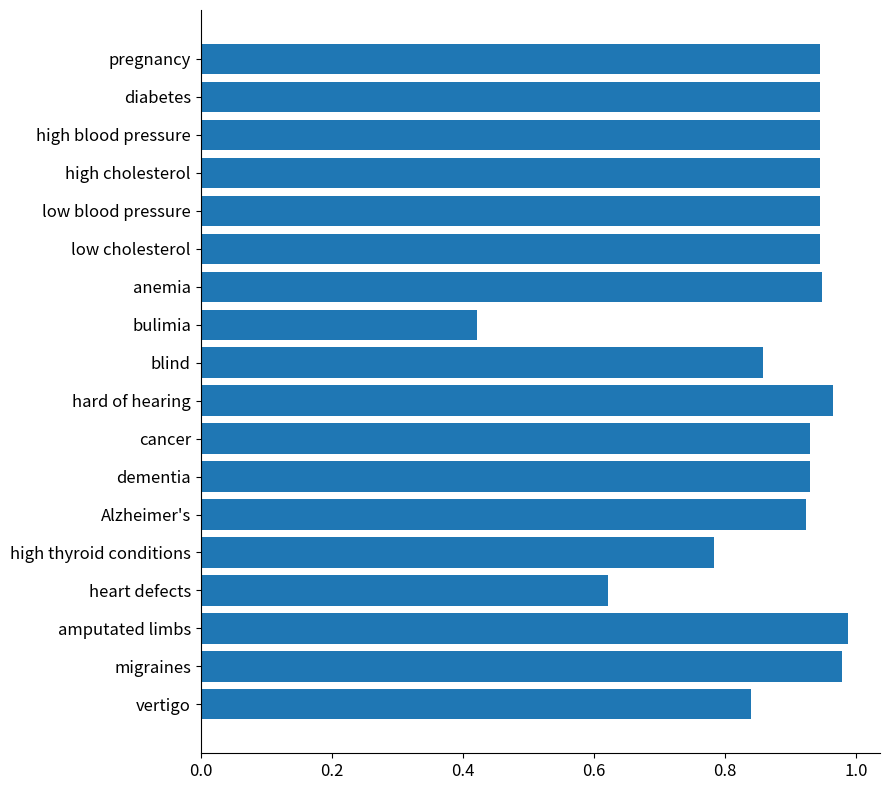

What is the sum of all values?

15.9